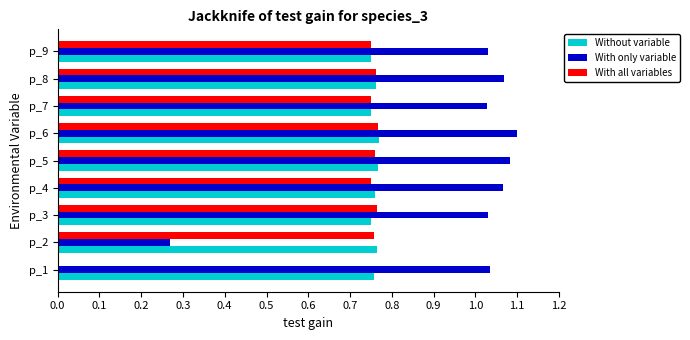

Is the value of With only variable at p_9 greater than the value of With all variables at p_6?

Yes